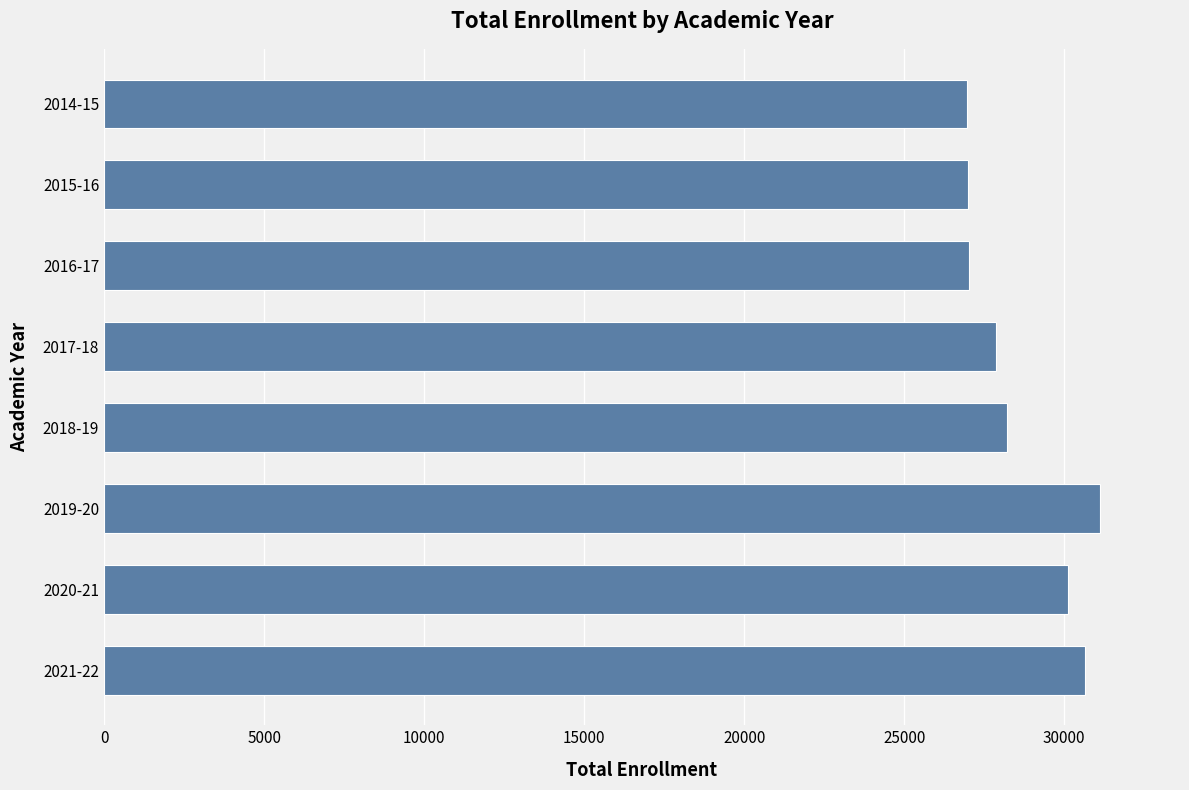

How many bars are there in total?

8